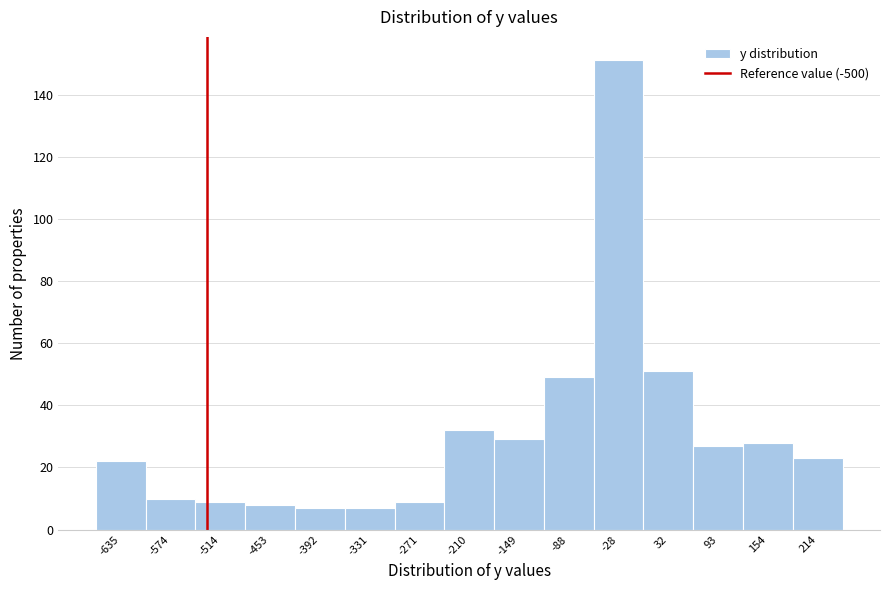

Reading left to right, what are all the values shown in this chart?

22	10	9	8	7	7	9	32	29	49	151	51	27	28	23